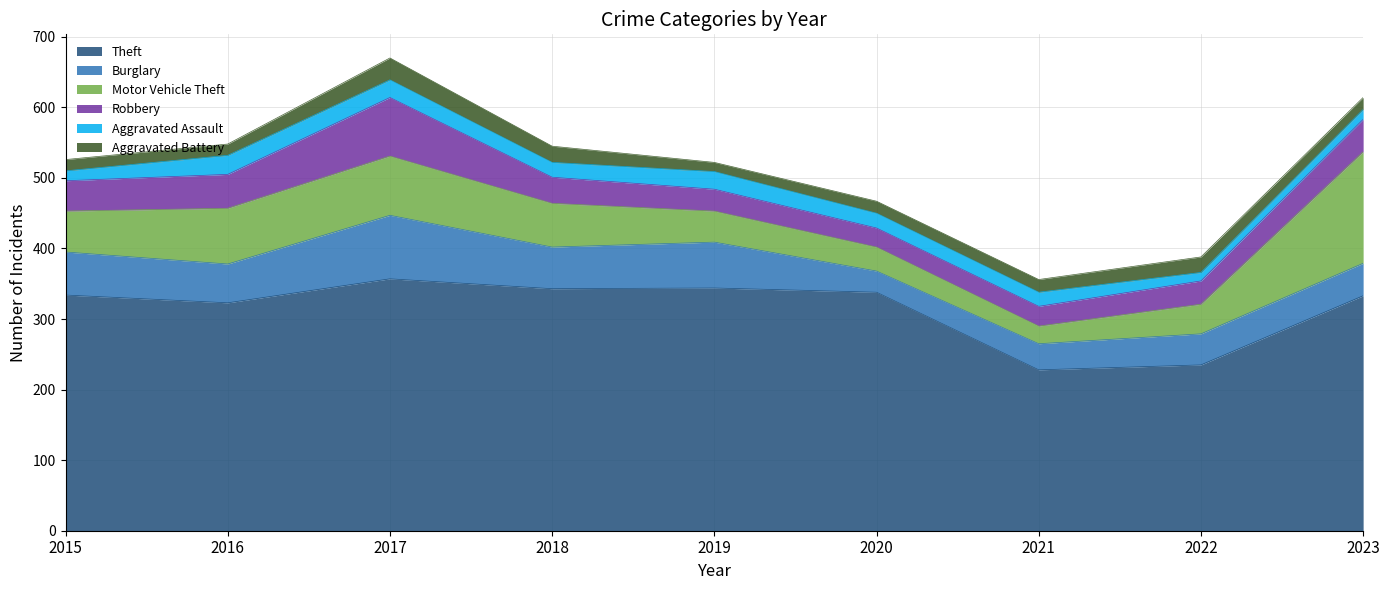

Reading left to right, list all the values displayed in this chart.

Theft: 2015=334	2016=323	2017=357	2018=343	2019=344	2020=338	2021=228	2022=235	2023=333
Burglary: 2015=61	2016=55	2017=90	2018=59	2019=65	2020=30	2021=37	2022=44	2023=46
Motor Vehicle Theft: 2015=58	2016=79	2017=84	2018=62	2019=44	2020=34	2021=25	2022=42	2023=158
Robbery: 2015=43	2016=48	2017=83	2018=37	2019=31	2020=27	2021=28	2022=33	2023=46
Aggravated Assault: 2015=14	2016=27	2017=25	2018=21	2019=25	2020=21	2021=20	2022=12	2023=14
Aggravated Battery: 2015=16	2016=16	2017=31	2018=23	2019=13	2020=17	2021=18	2022=22	2023=17